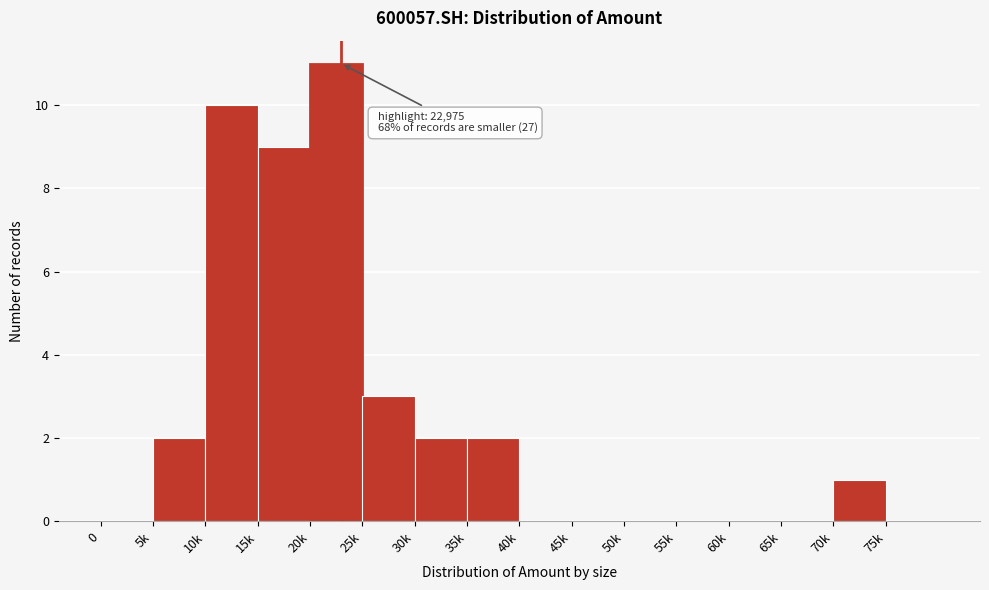

Reading right to left, extract all data points from this chart.

75k=0	70k=1	65k=0	60k=0	55k=0	50k=0	45k=0	40k=0	35k=2	30k=2	25k=3	20k=11	15k=9	10k=10	5k=2	0=0